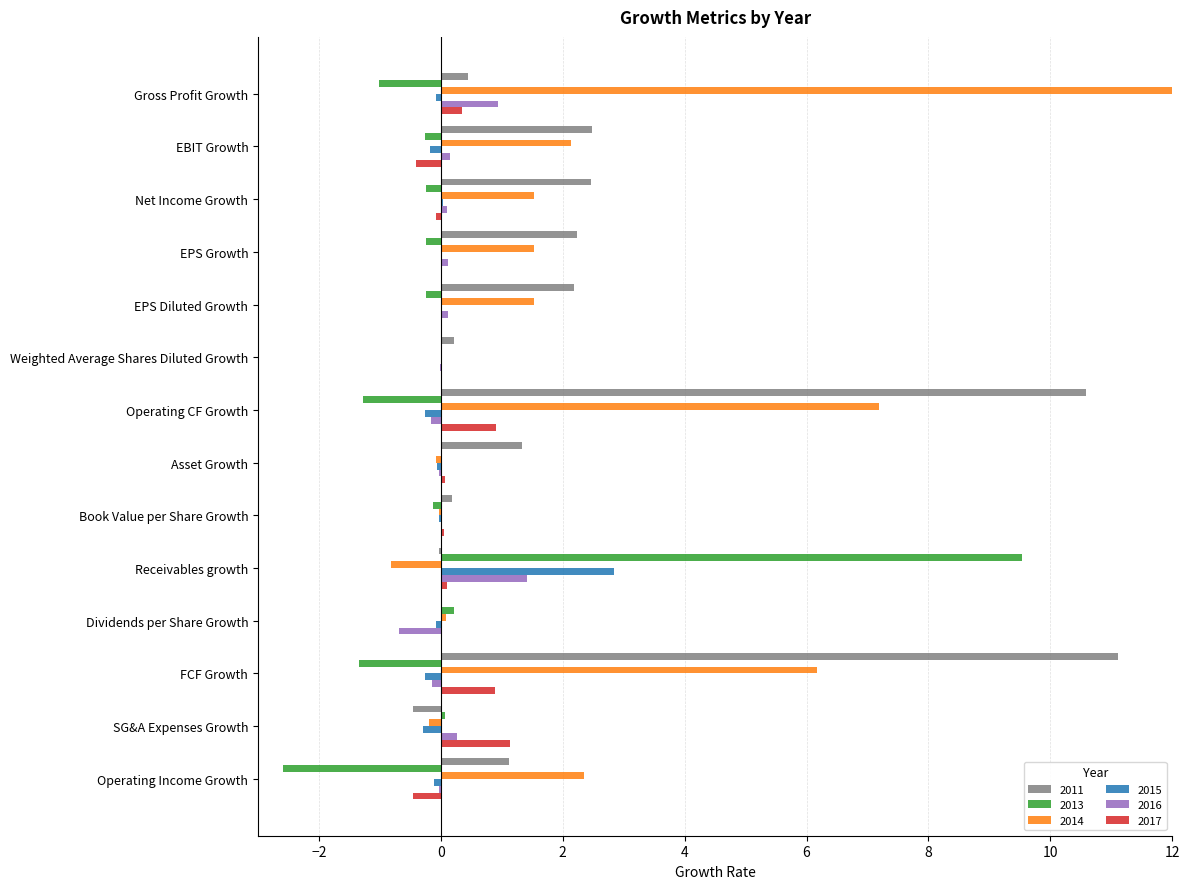

Where is 2011 nearest to the value 5?

EBIT Growth